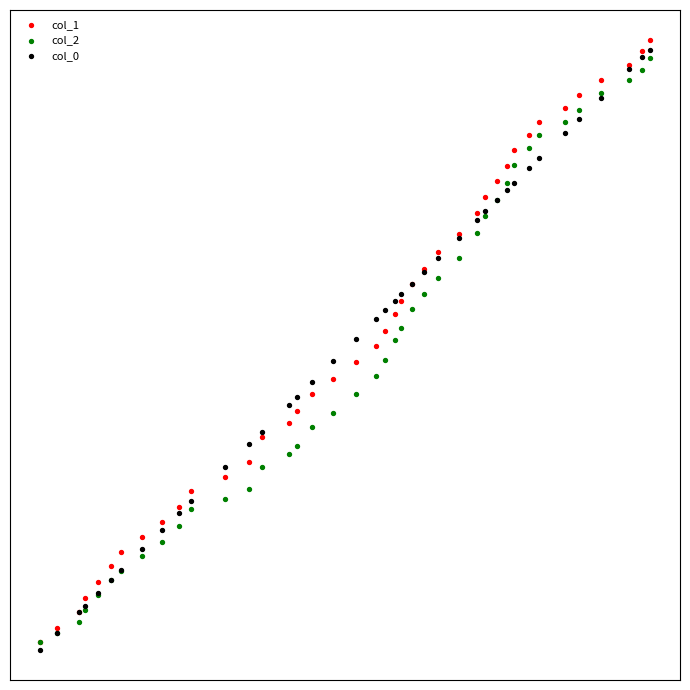

Which series reaches the maximum Y coordinate?

col_1